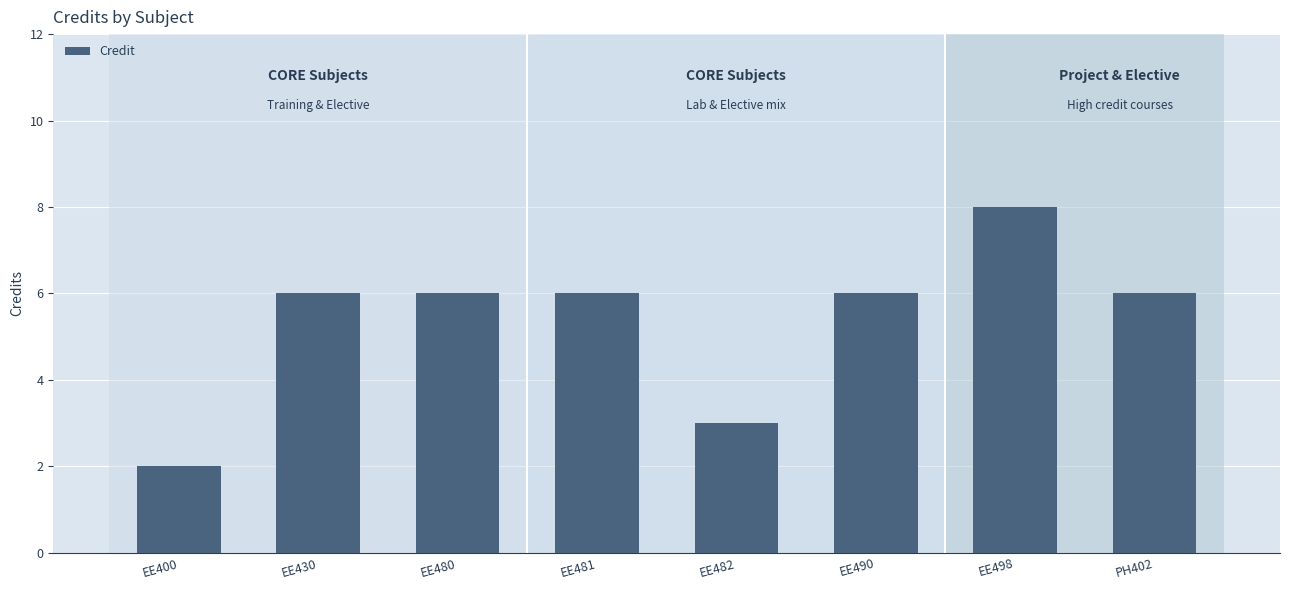

What value does the data have at EE430?

6